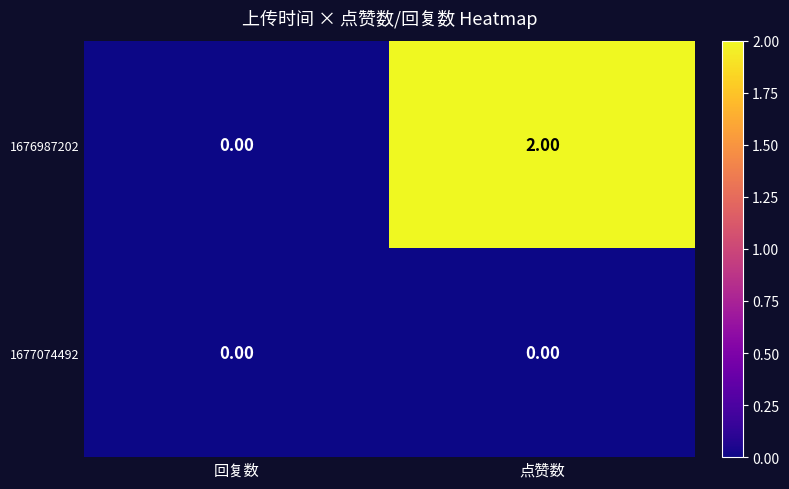

At which label is 1676987202 closest to 1?

回复数